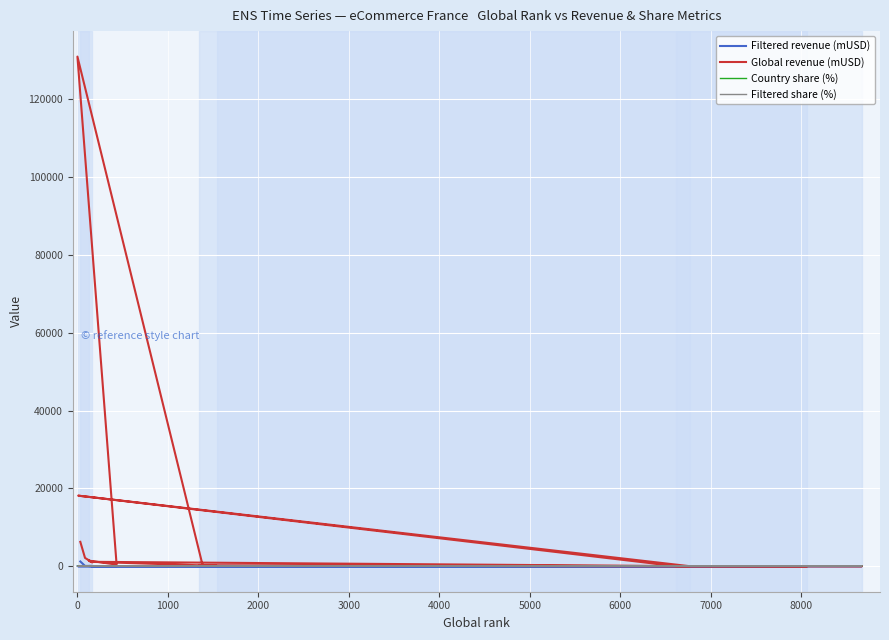

The value of Country share (%) at 17 is 5.0. True or false?

False